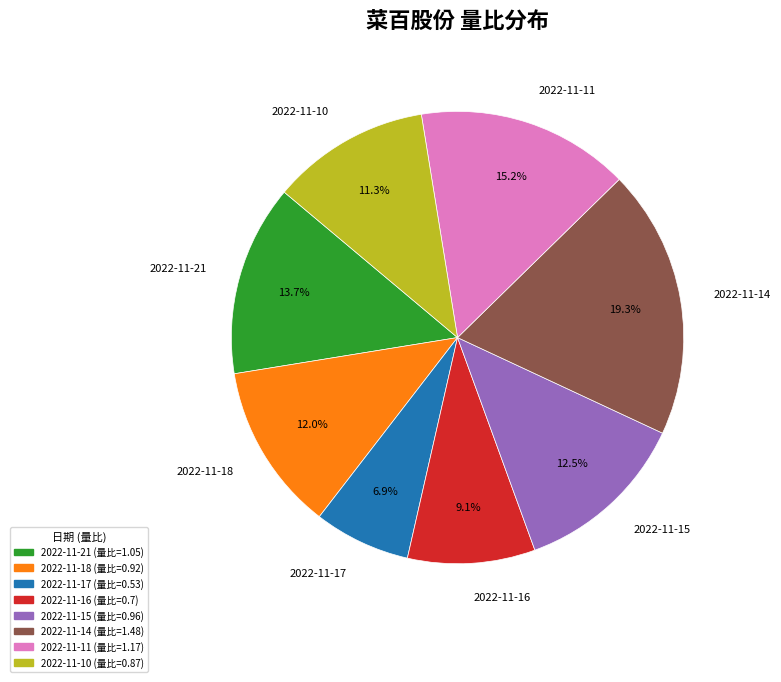

Approximately how many times larger is the value at 2022-11-17 compared to 2022-11-18?

0.6